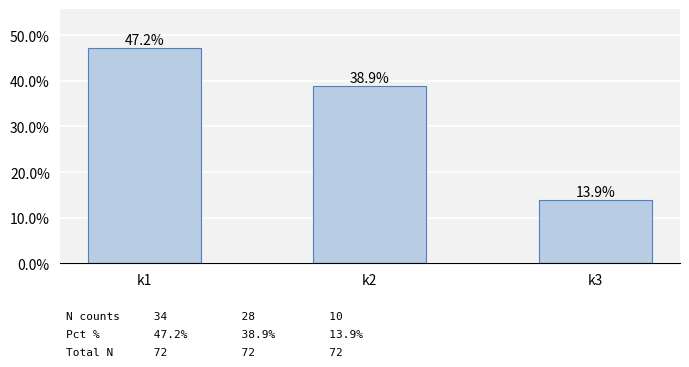

Rank the categories by value from highest to lowest.

k1, k2, k3